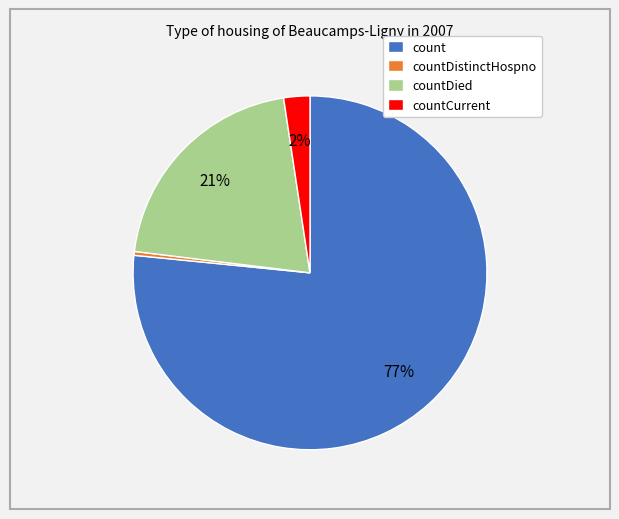

The countDied slice represents 21% of the pie. True or false?

True